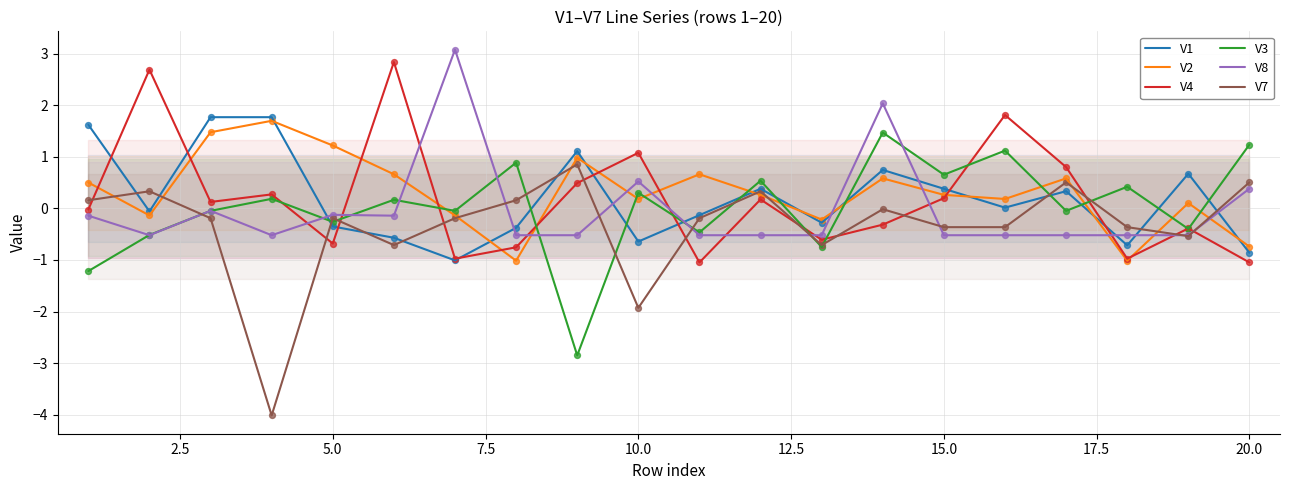

Which series has the widest spread of Y values?

V7